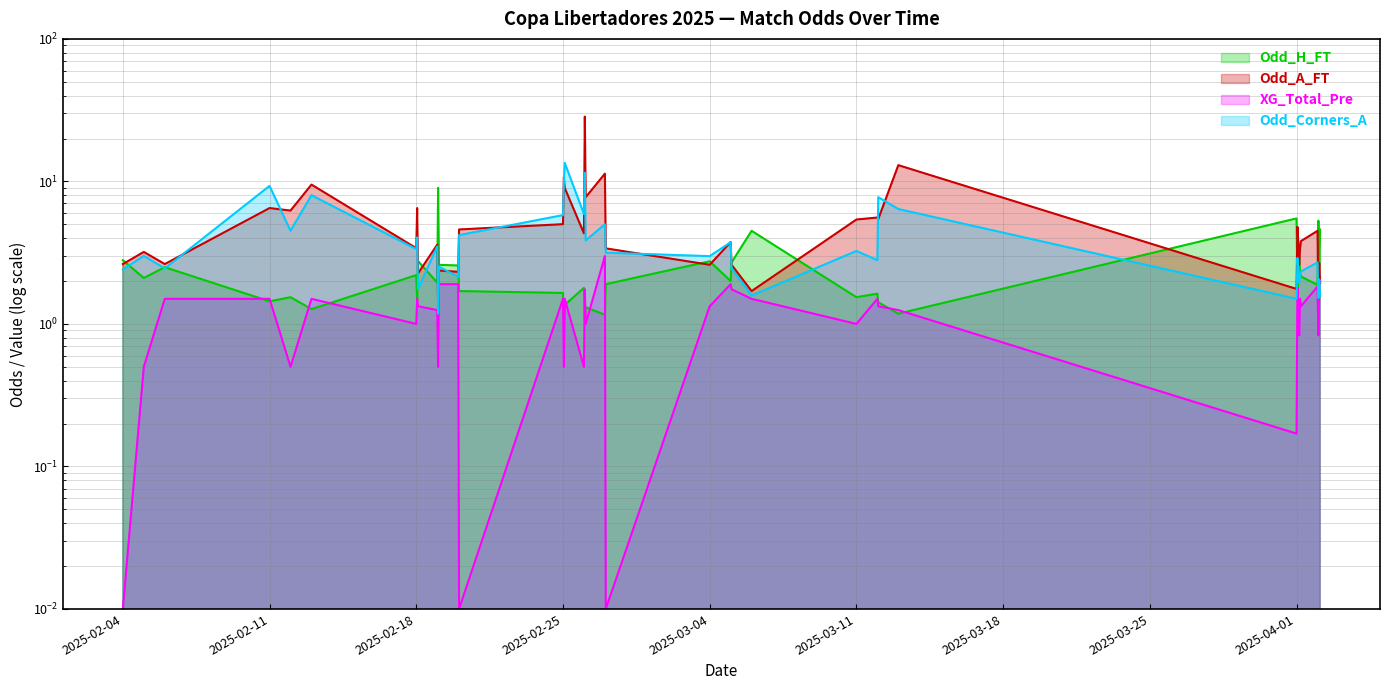

Which series has the largest total across all categories?

Odd_A_FT